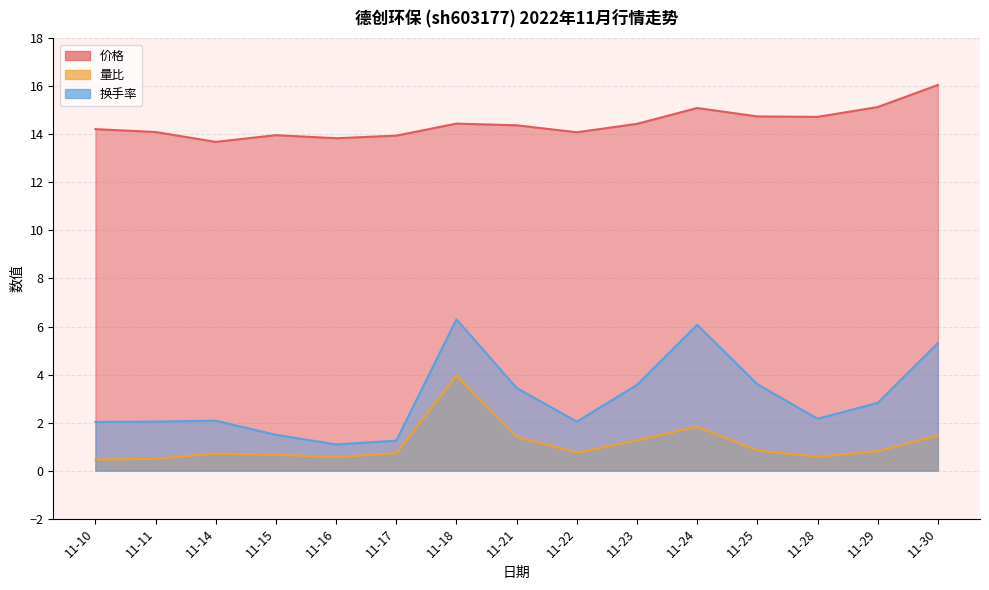

How many distinct data groups are displayed?

3